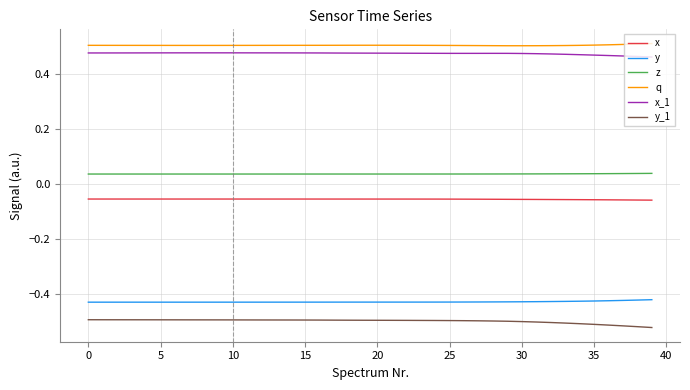

True or false: x and y cross at least once.

False